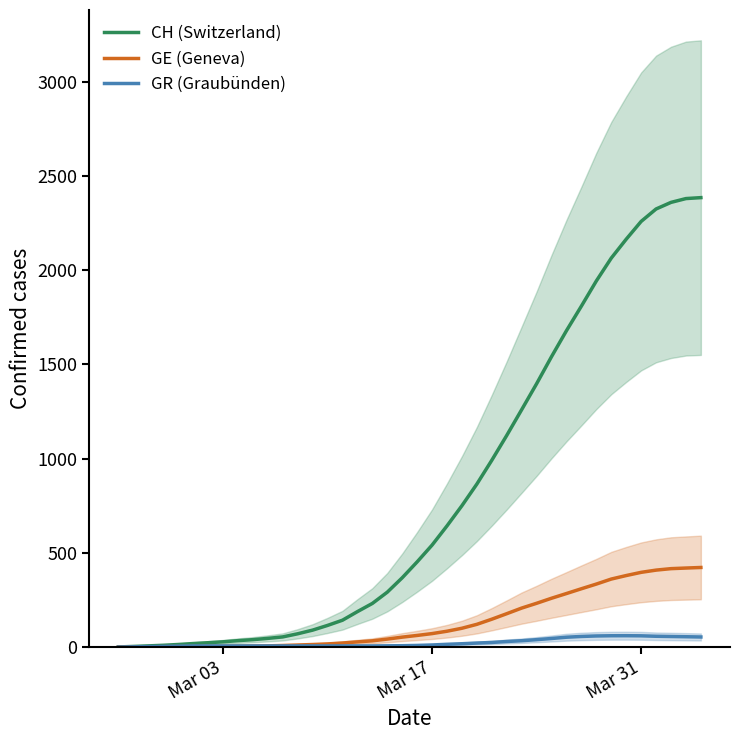

What is the highest value of the CH (Switzerland) series?

2384.6